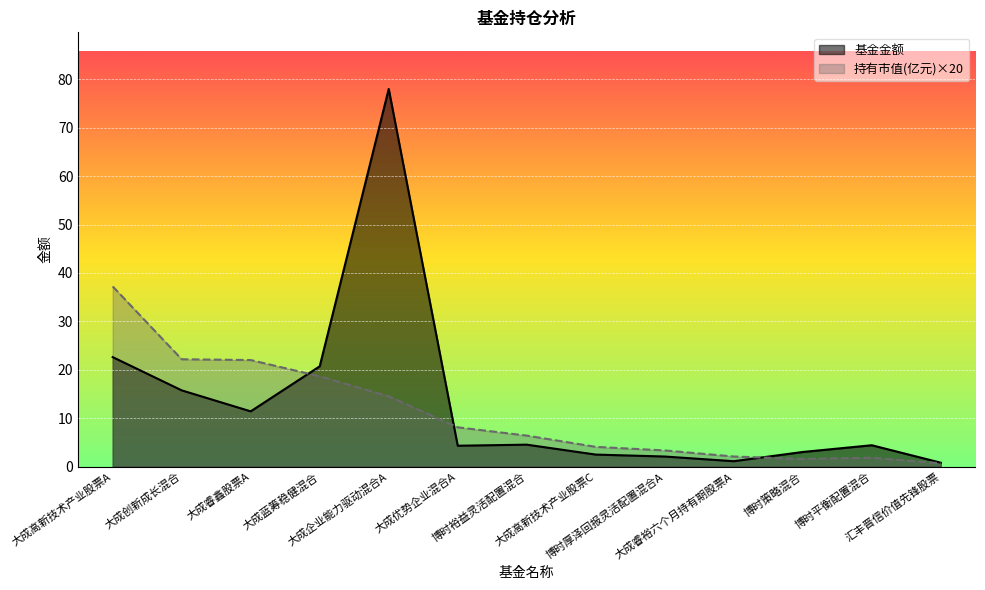

At which category is the sum across all series the highest?

大成企业能力驱动混合A